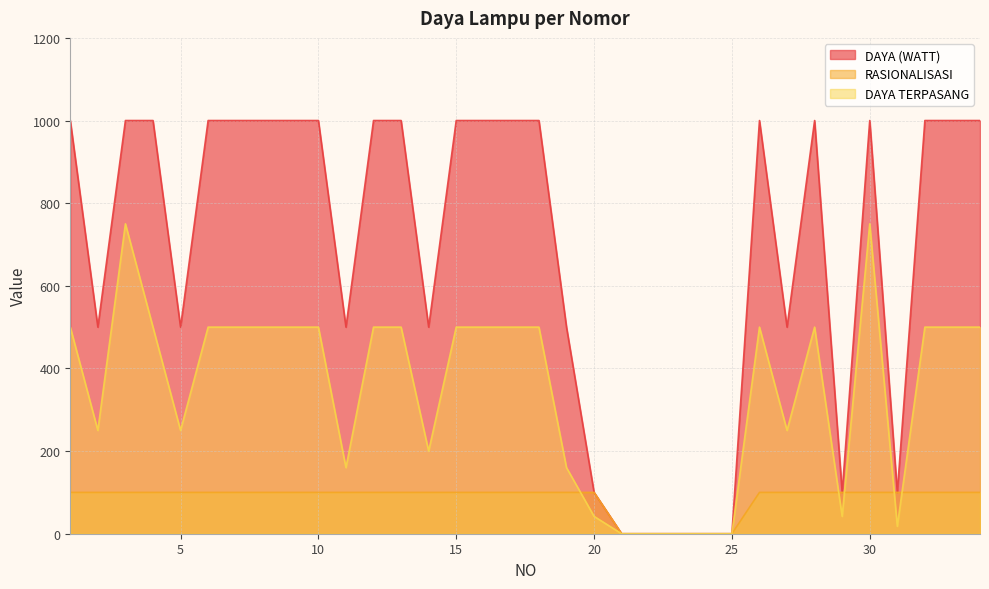

After their last crossing, which series has the higher values: DAYA TERPASANG or RASIONALISASI?

DAYA TERPASANG